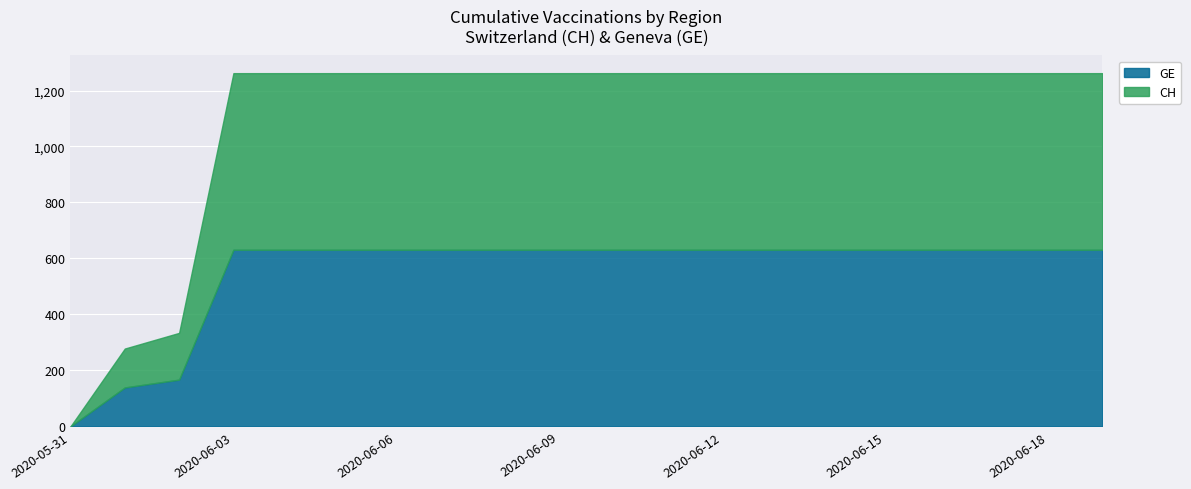

How many data points does each series have?

20